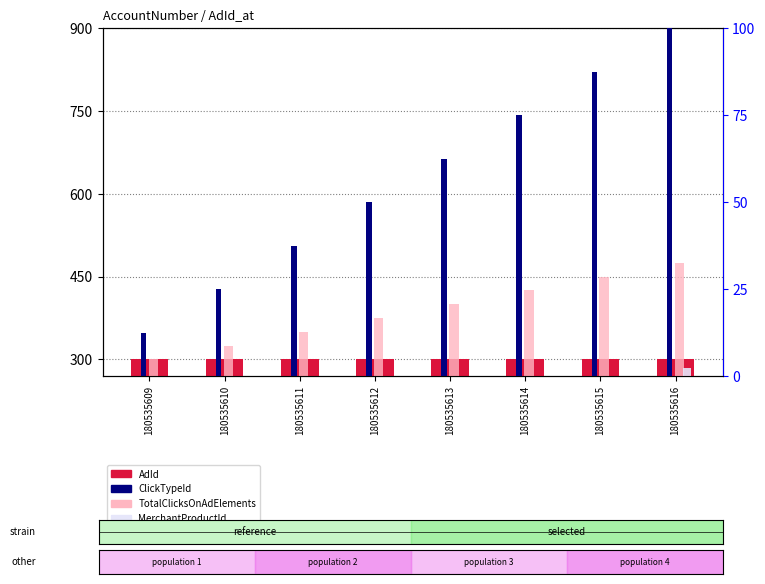

What is the sum of all TotalClicksOnAdElements values?

3100.0